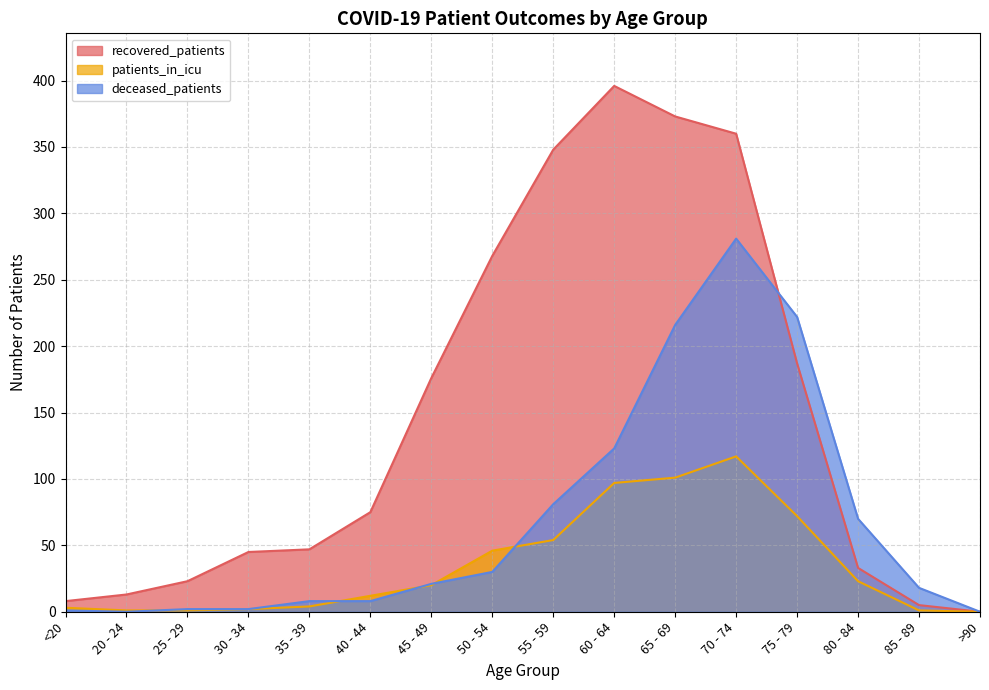

Rank the series by their maximum value, from lowest to highest.

patients_in_icu, deceased_patients, recovered_patients